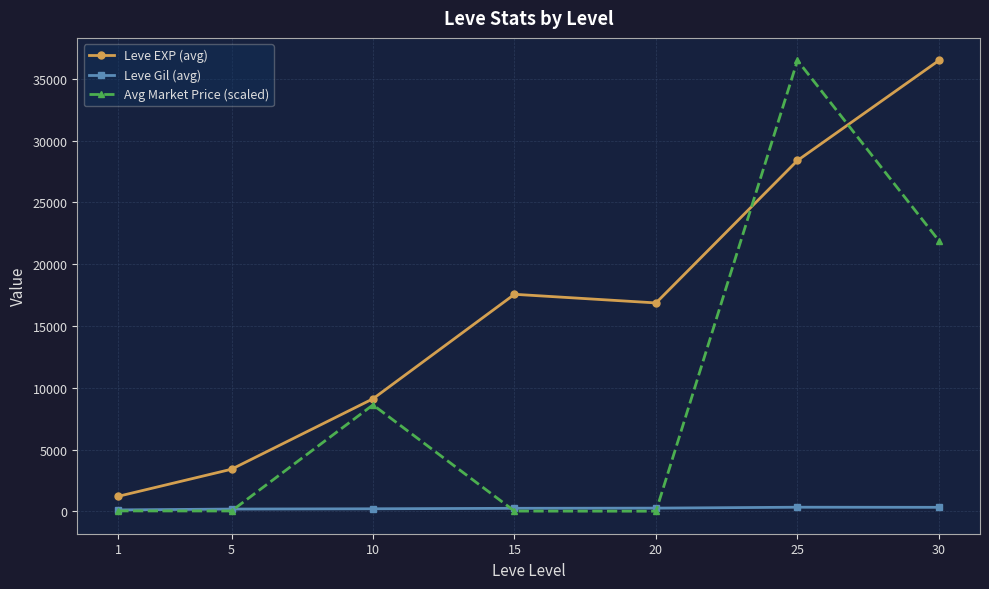

Which series has the widest spread of values?

Avg Market Price (scaled)